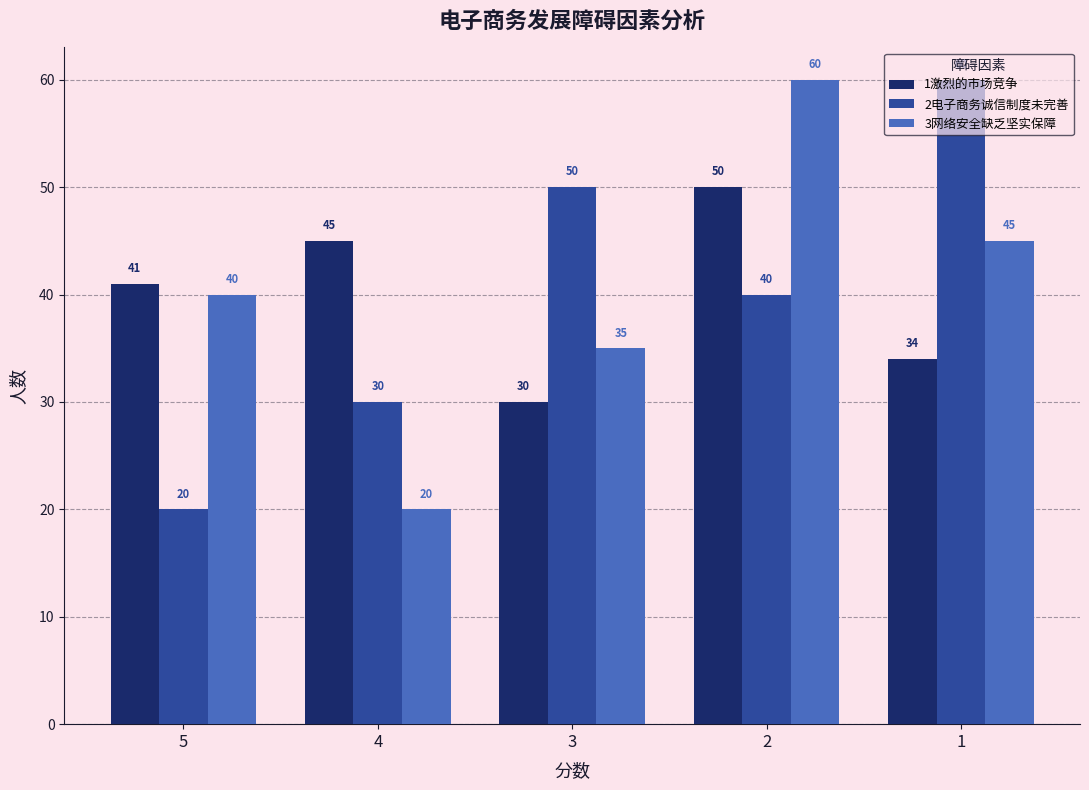

Rank the series at 5 from highest to lowest value.

1激烈的市场竞争, 3网络安全缺乏坚实保障, 2电子商务诚信制度未完善